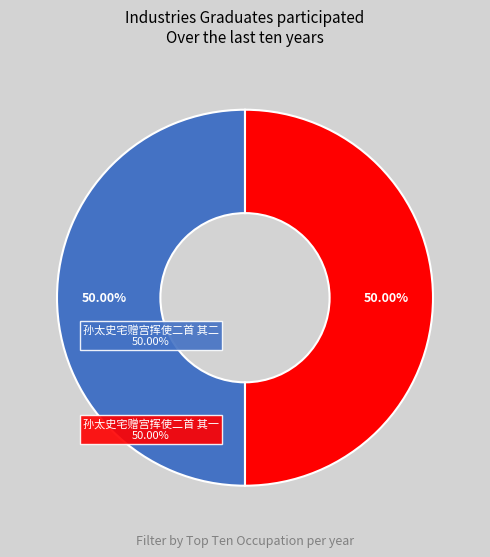

To the nearest percent, what is the average slice percentage?

50%